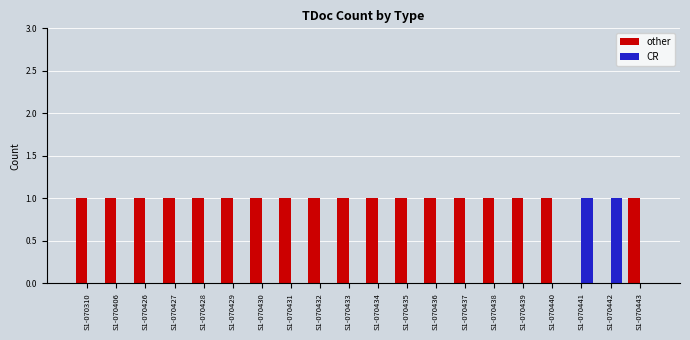

Count the number of data series in this chart.

2